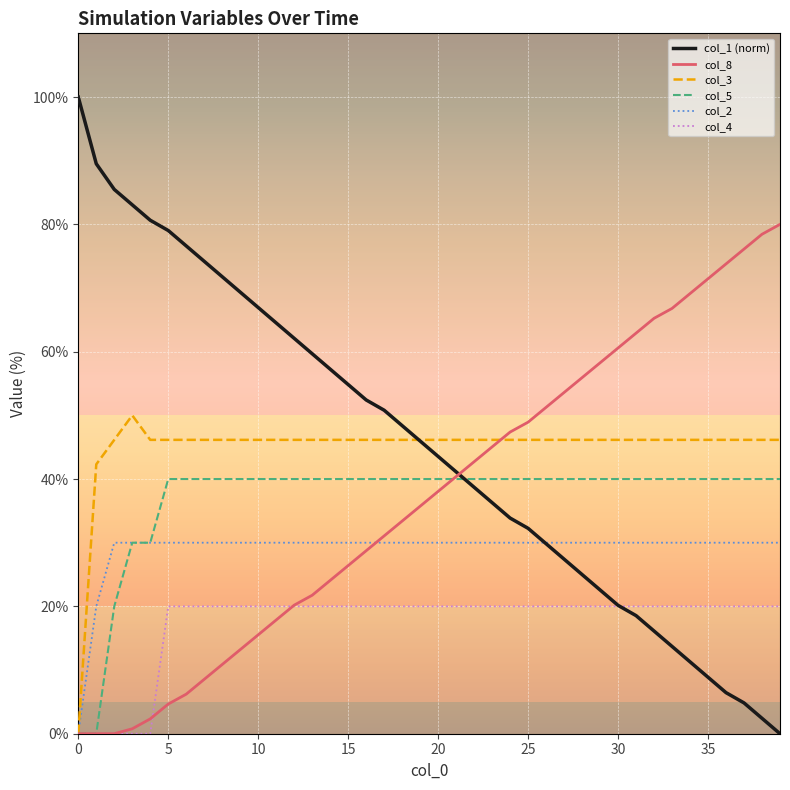

List the series in order of their peak value, highest first.

col_1 (norm), col_8, col_3, col_5, col_2, col_4